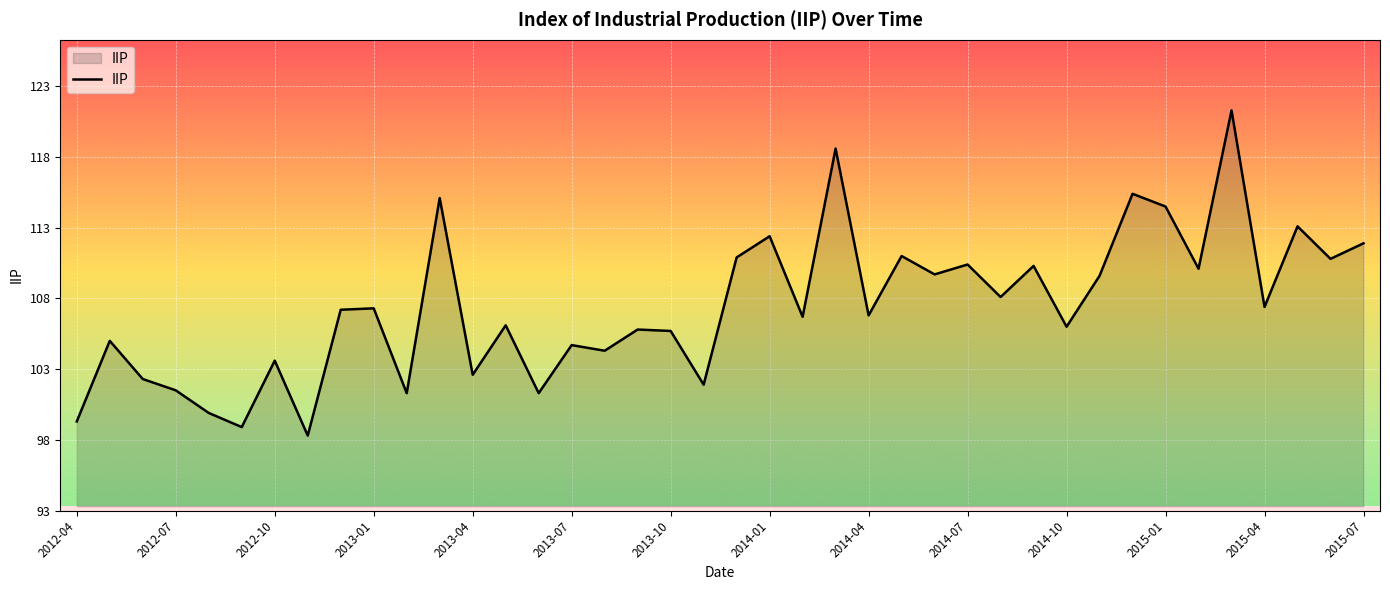

What is the minimum value shown in the chart?

98.3